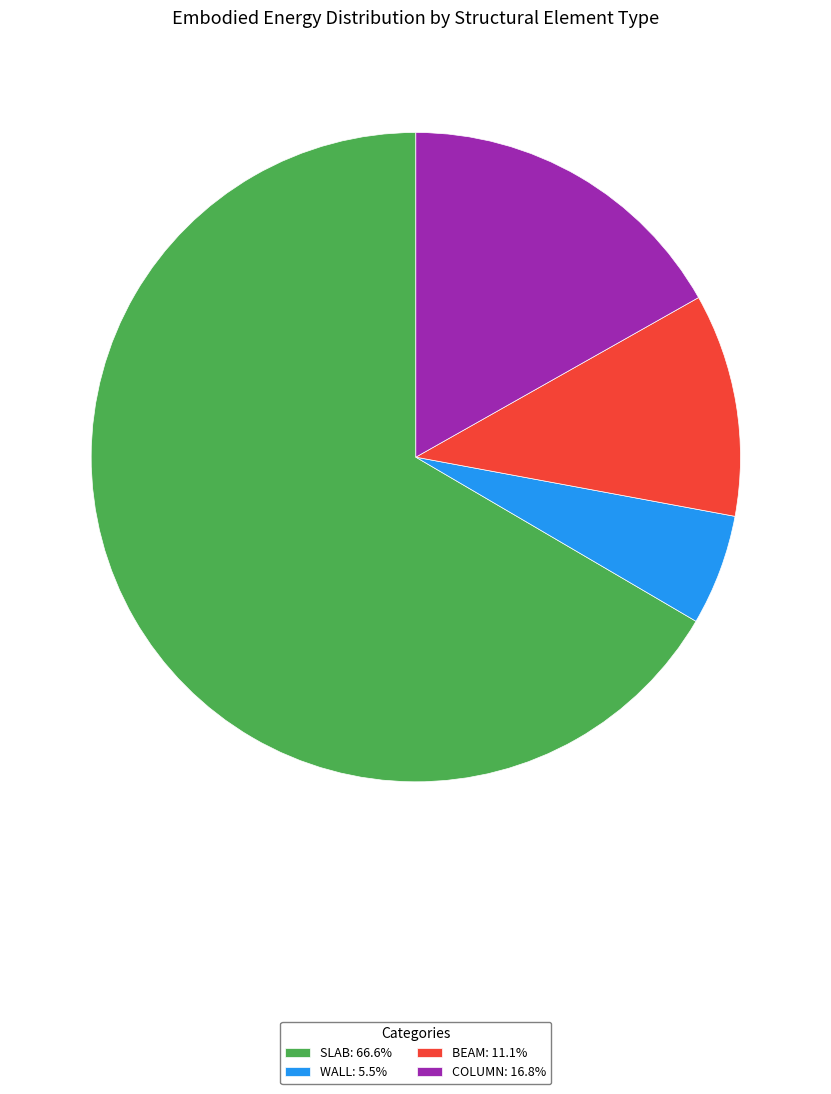

Approximately how many times larger is the value at COLUMN: 16.8% compared to SLAB: 66.6%?

0.3